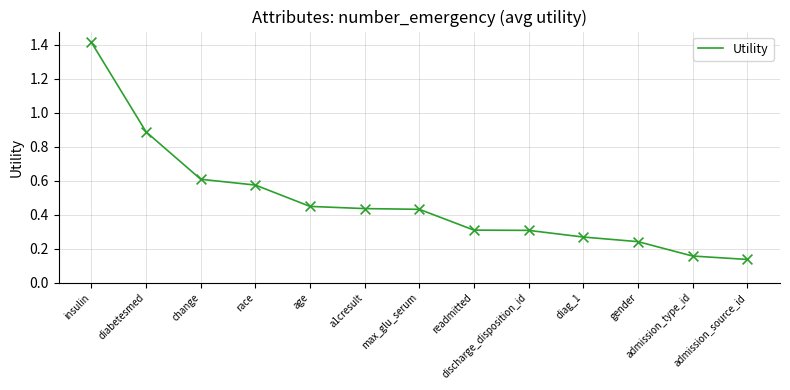

Which has a higher value, a1cresult or readmitted?

a1cresult